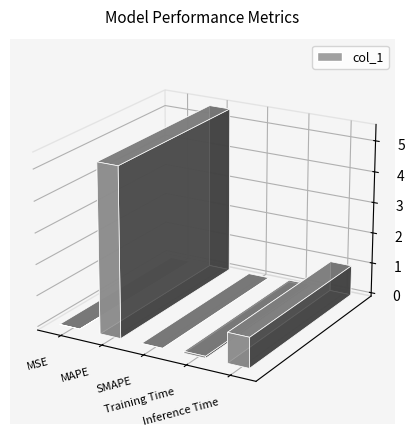

How many data points are above 0?

4